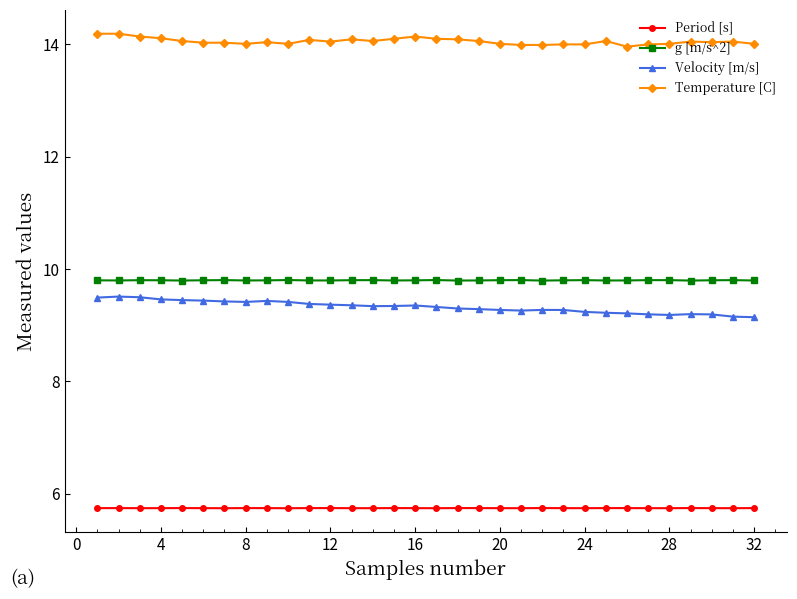

Does the chart have visible grid lines?

No